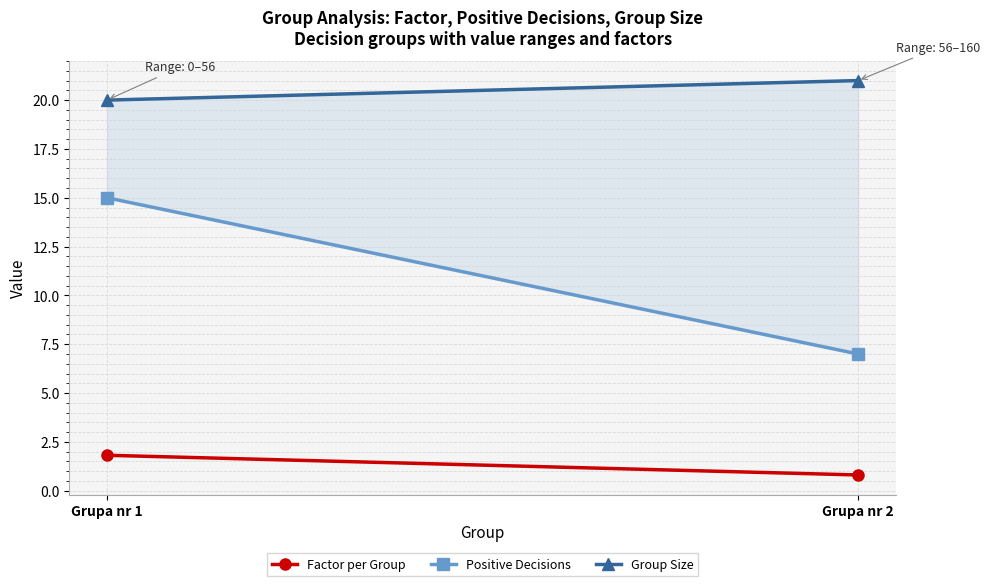

At which category is the sum across all series the highest?

Grupa nr 1